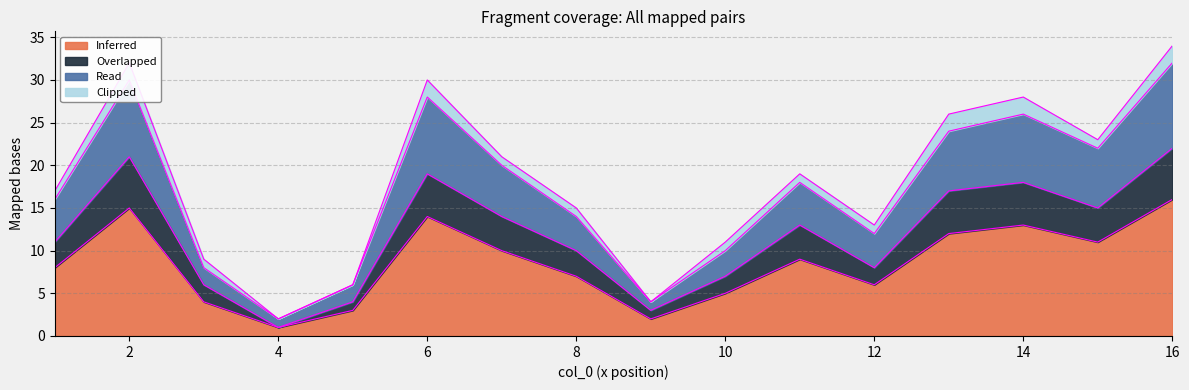

How many lines are shown in the chart?

4